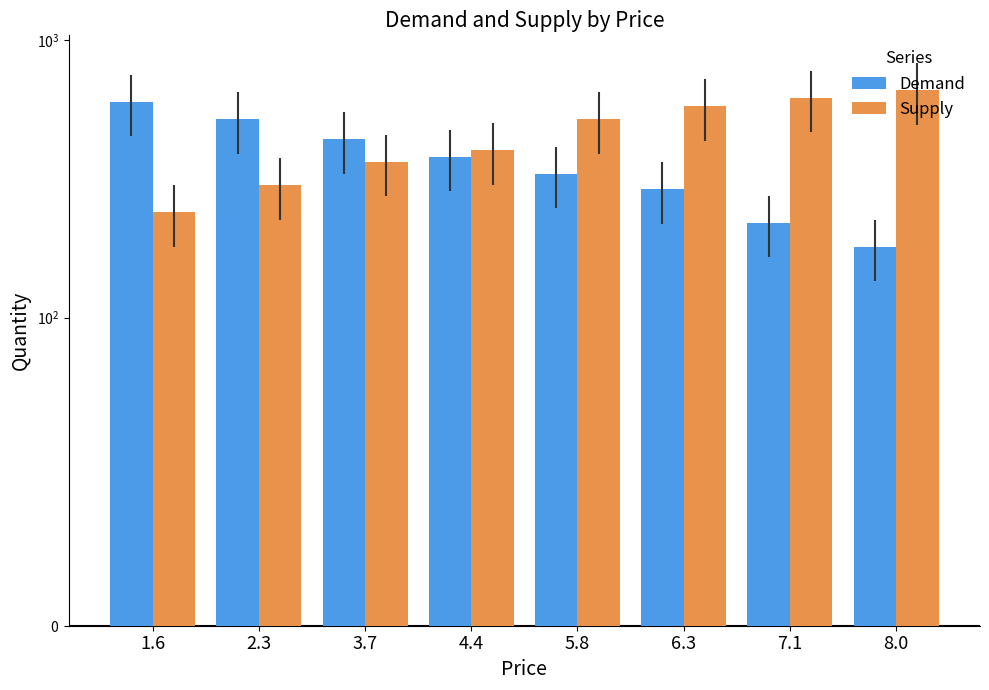

Which category has the lowest value across all series?

8.0